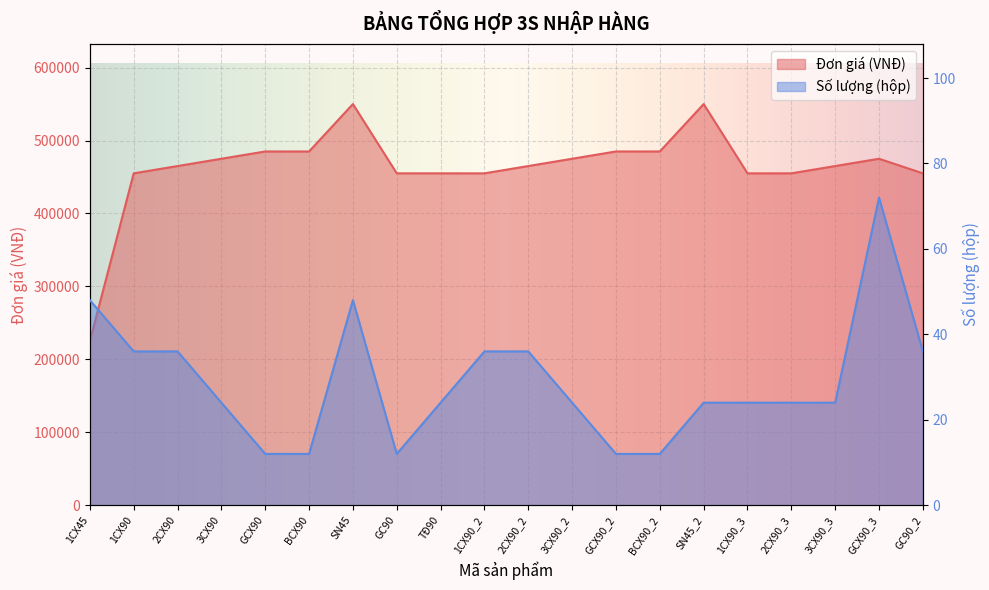

What is the value of the Đơn giá (VNĐ) point at the 3rd from the left?

465000